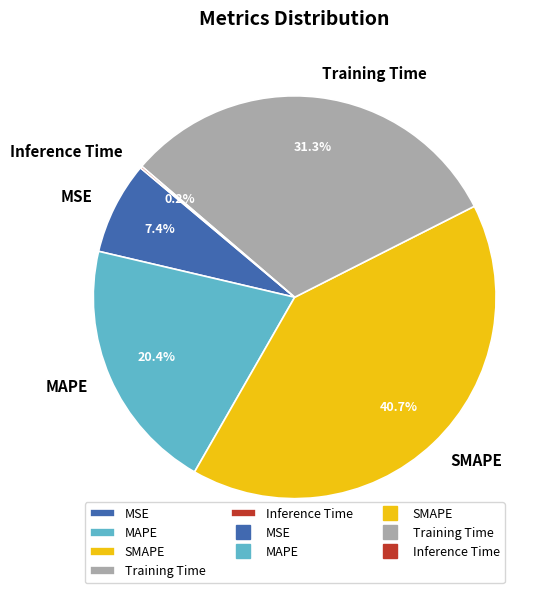

Which has a higher value, MAPE or SMAPE?

SMAPE